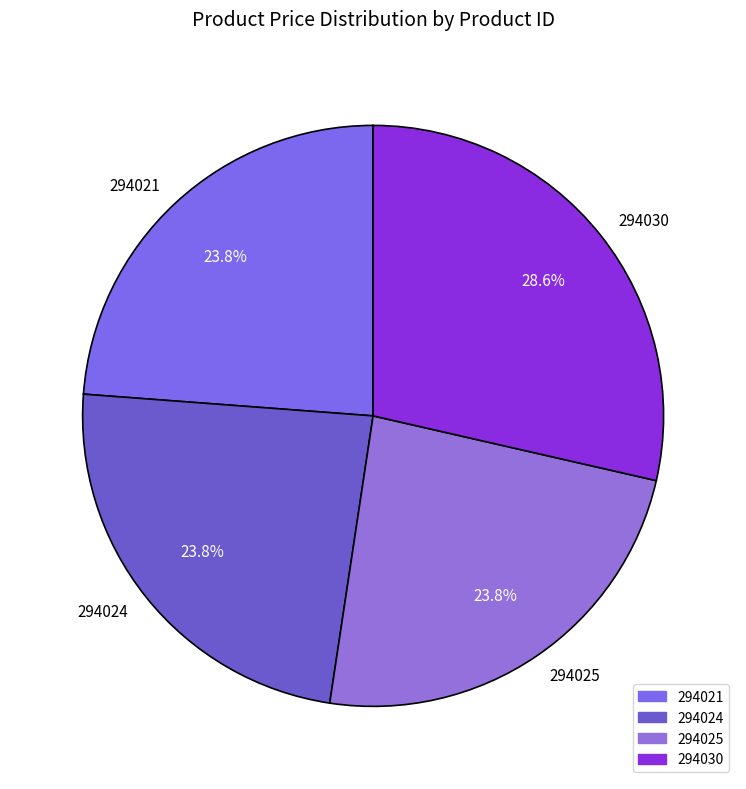

To the nearest percent, what portion does 294030 represent?

29%